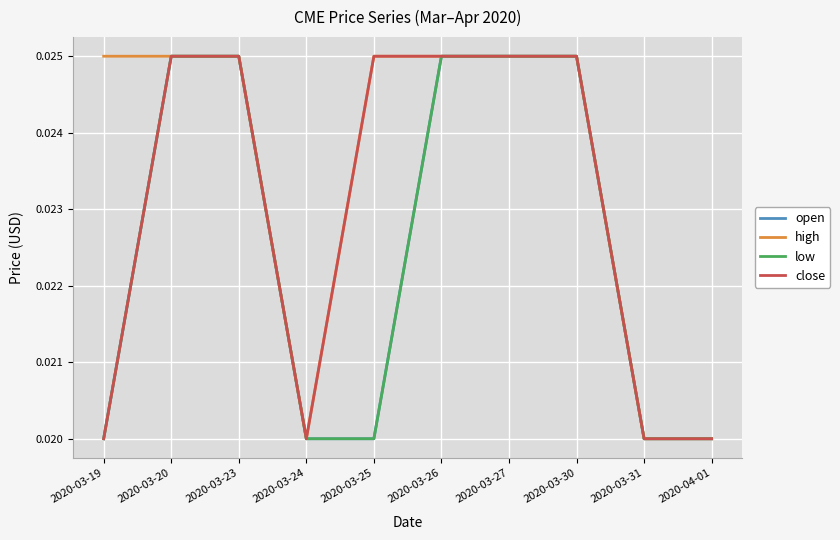

At 2020-03-26, list the series in order from largest to smallest.

open, high, low, close